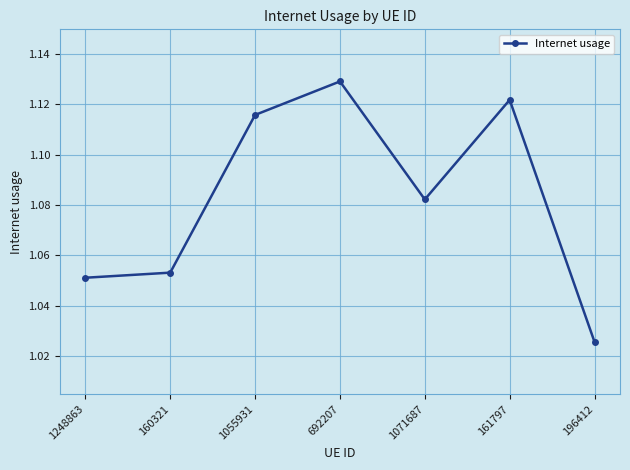

Where is the data nearest to the value 1?

196412